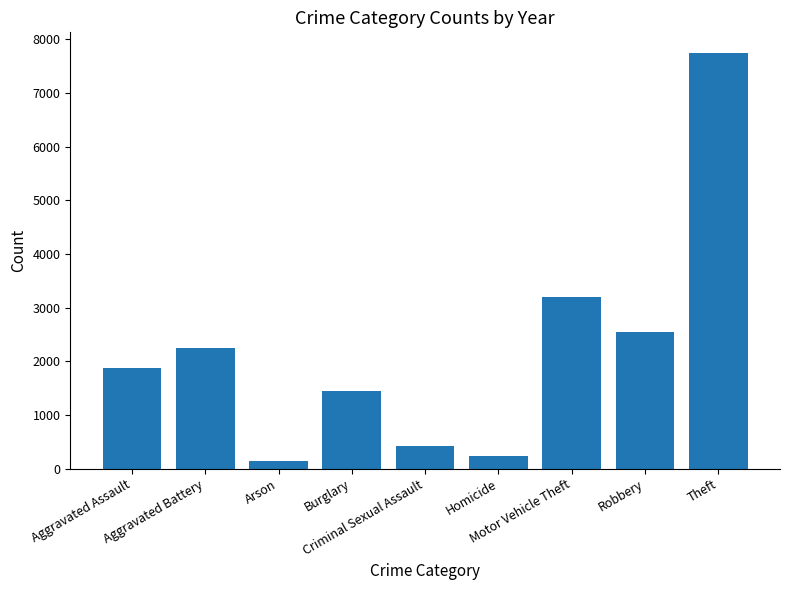

Is it true that the value at Criminal Sexual Assault is 118?

False